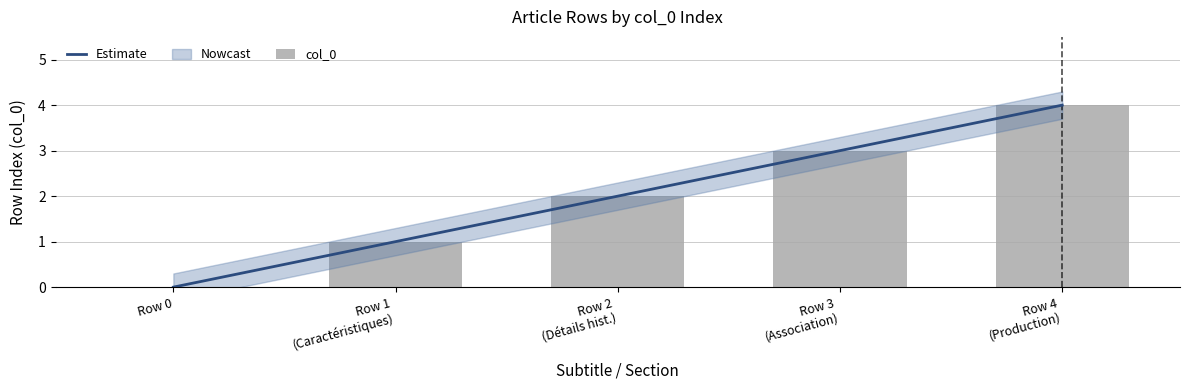

How many values in the Estimate series exceed 2?

2